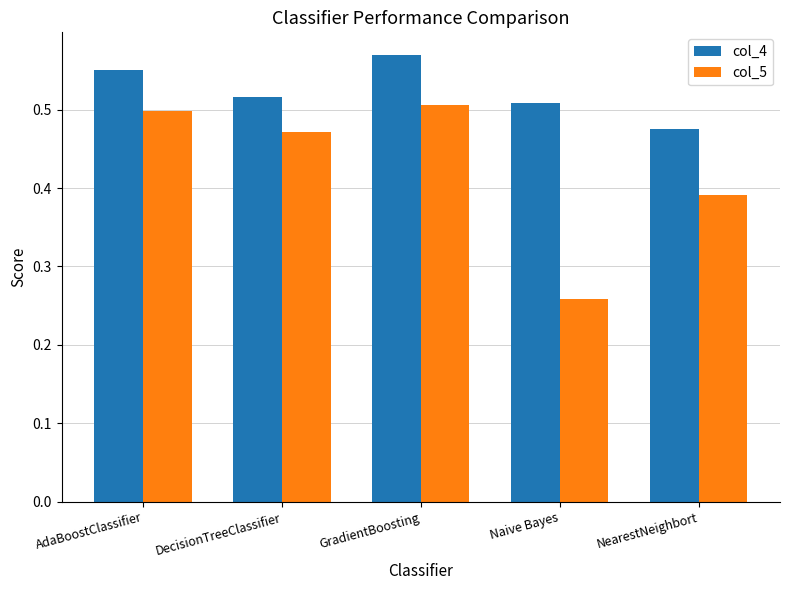

Which category has the highest value in the col_4 series?

GradientBoosting